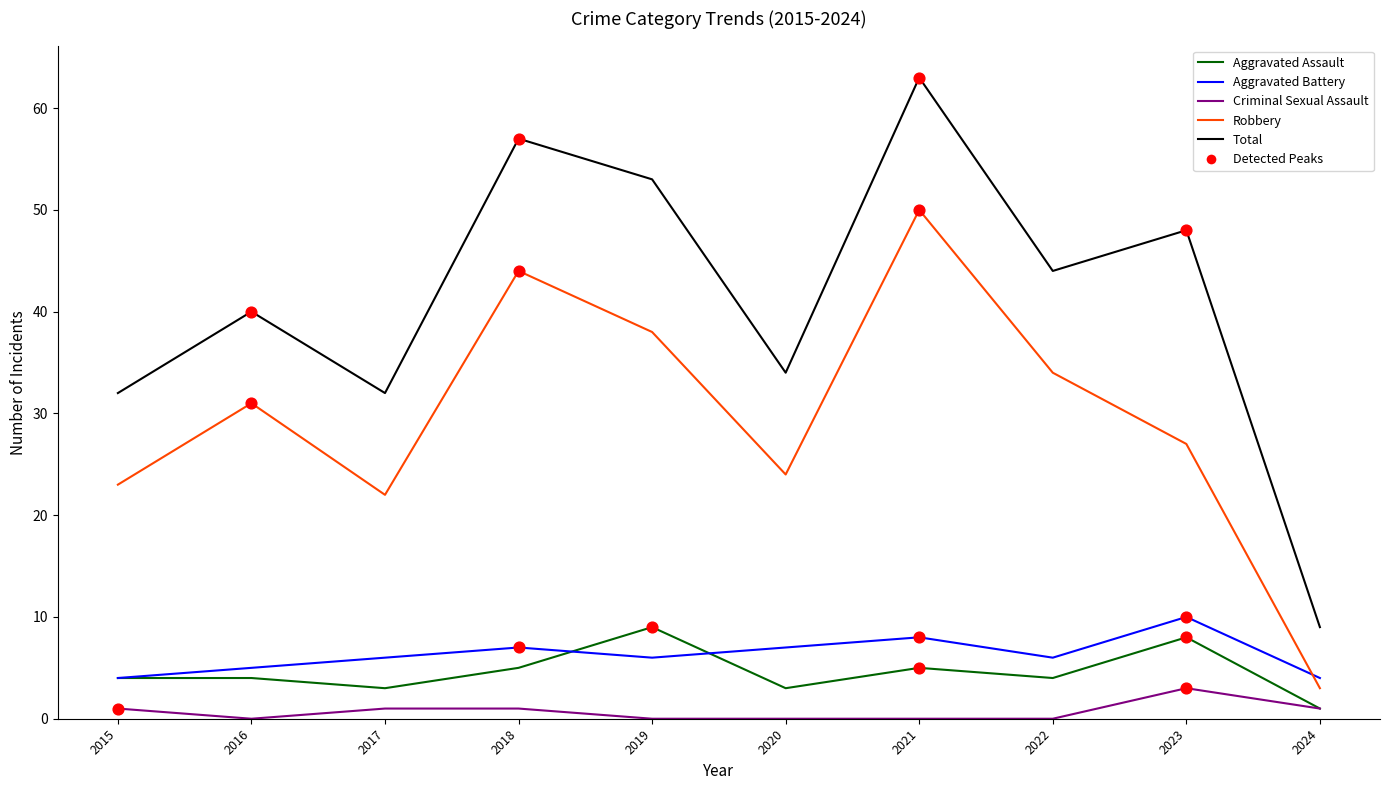

Between 2019 and 2023, which series saw the biggest shift?

Robbery